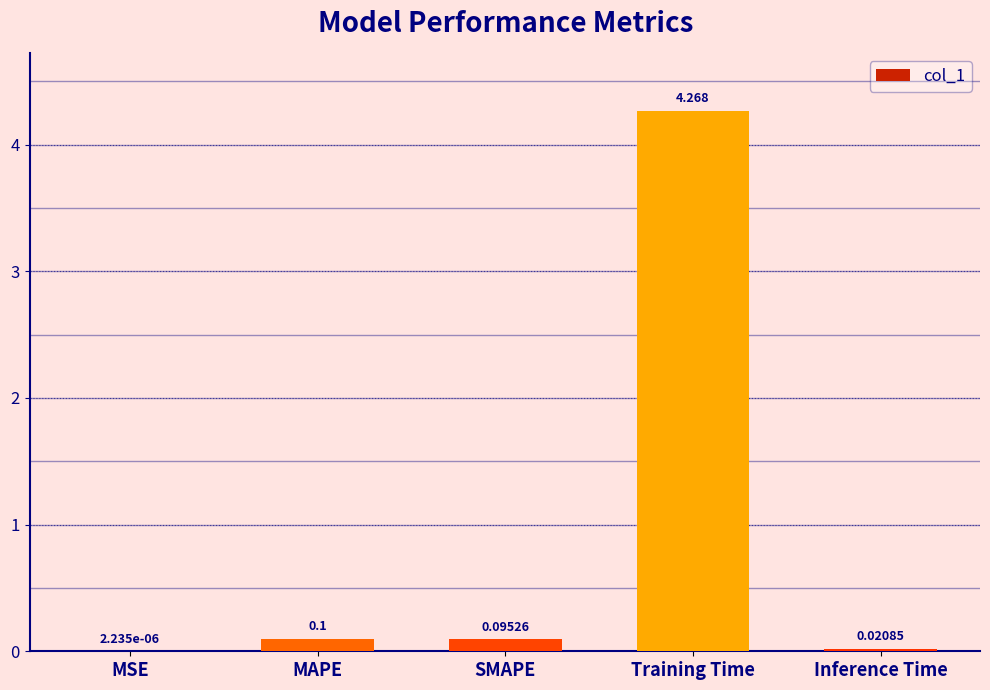

Are the bars grouped side by side (vs. stacked)?

No